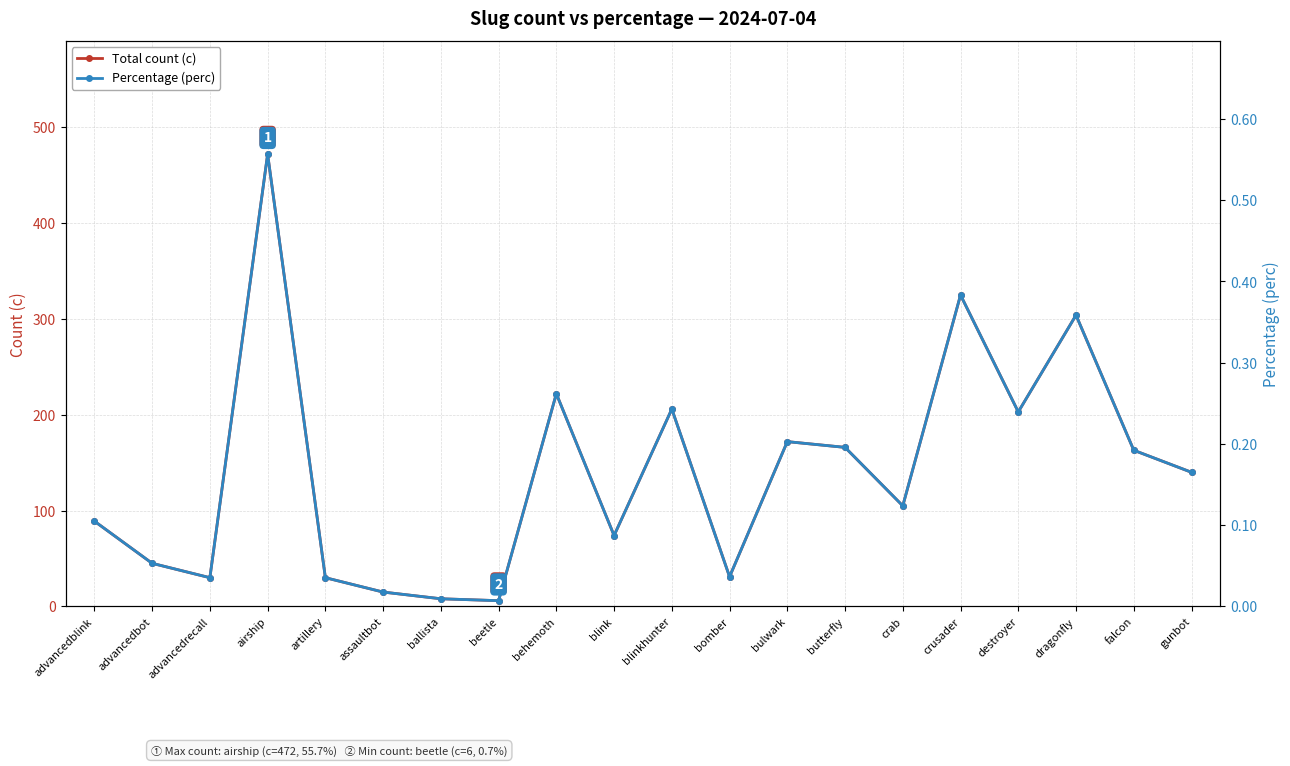

What is the maximum value shown in the chart?

472.0